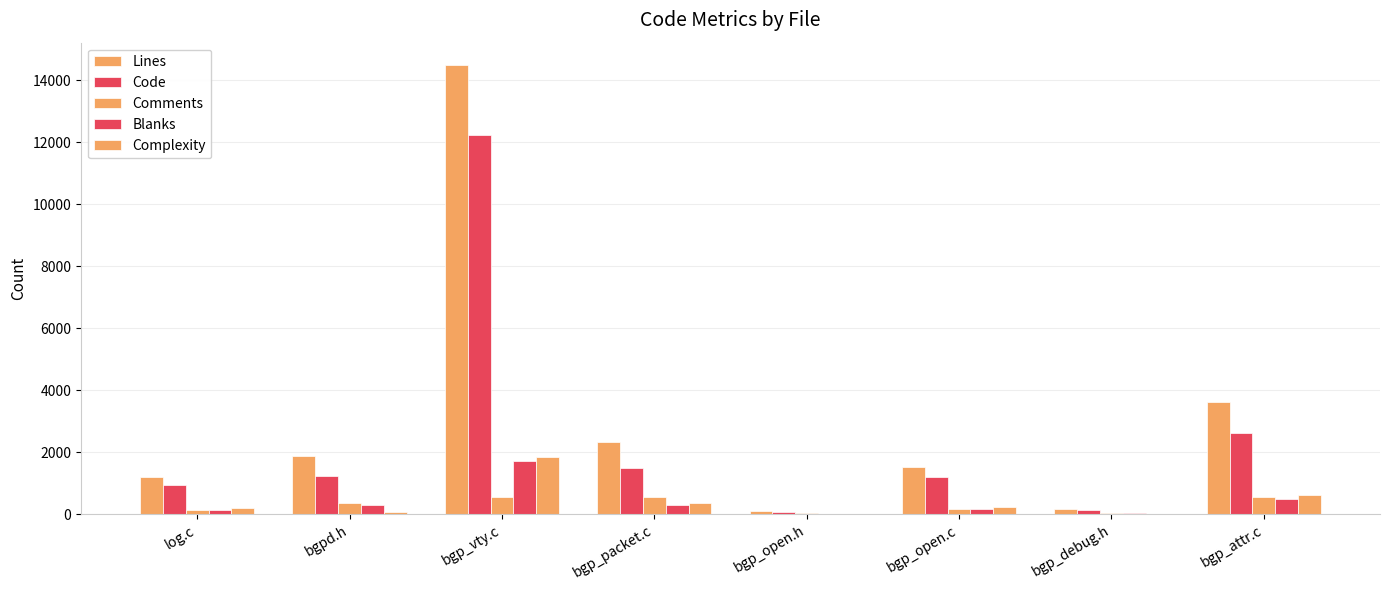

Which series has the largest total across all categories?

Lines